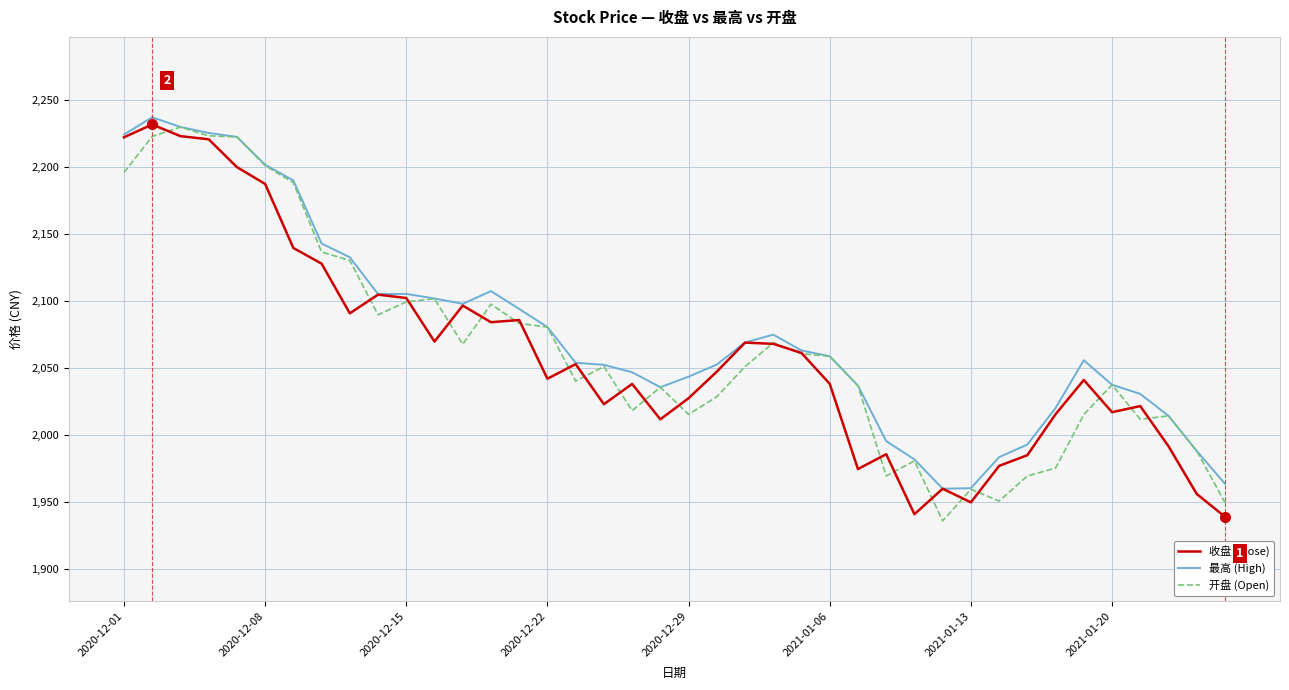

What is the greatest value displayed?

2237.1